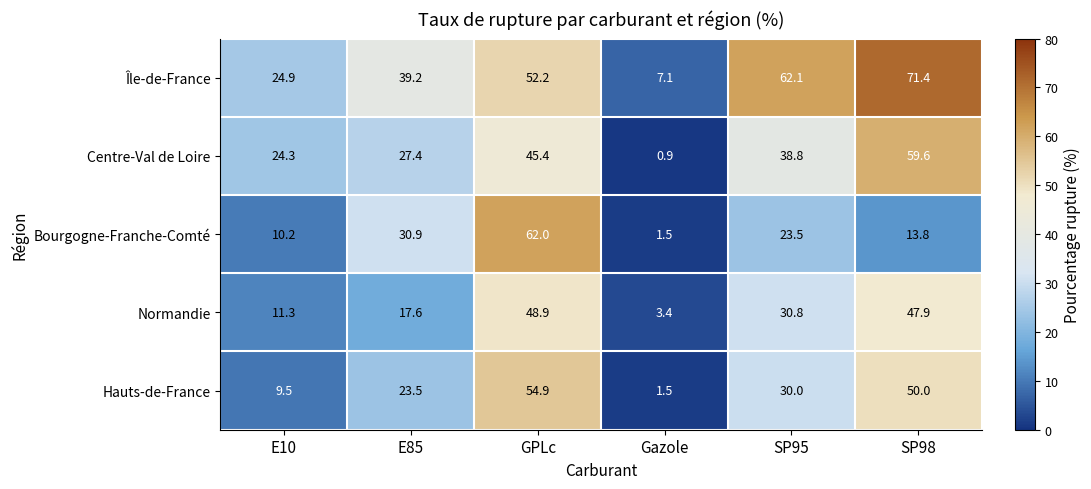

Between SP95 and SP98, which series saw the biggest shift?

Centre-Val de Loire